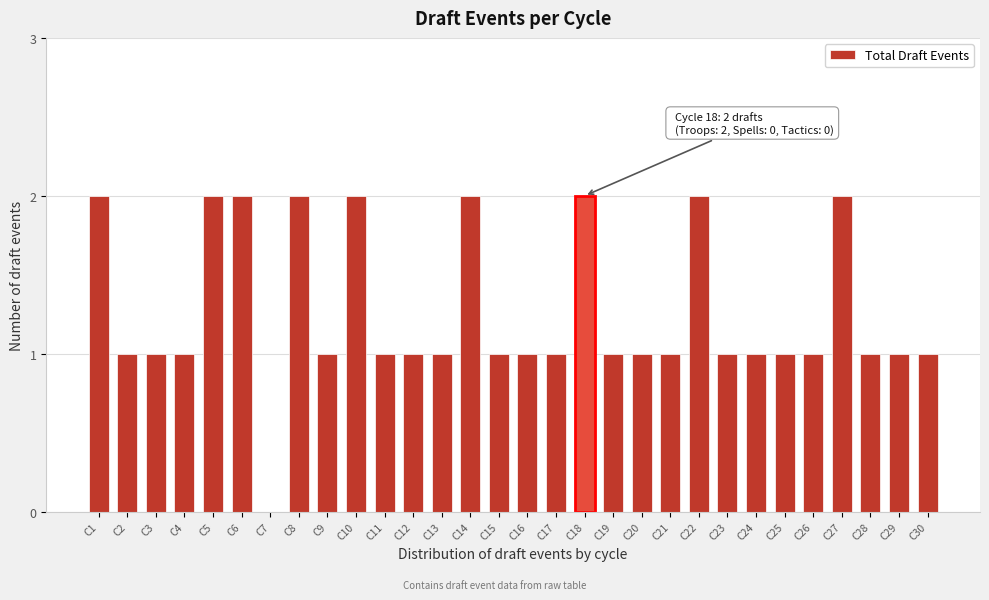

Reading left to right, what are all the values shown in this chart?

C1=2	C2=1	C3=1	C4=1	C5=2	C6=2	C7=0	C8=2	C9=1	C10=2	C11=1	C12=1	C13=1	C14=2	C15=1	C16=1	C17=1	C18=2	C19=1	C20=1	C21=1	C22=2	C23=1	C24=1	C25=1	C26=1	C27=2	C28=1	C29=1	C30=1